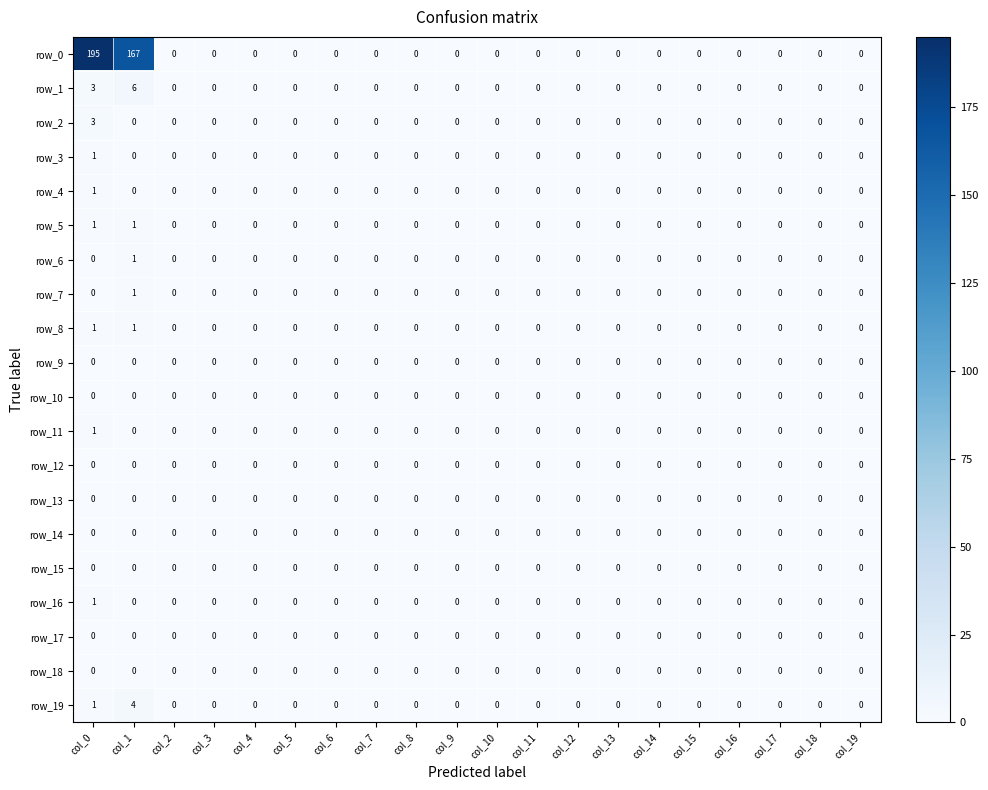

Which series has the largest range (max minus min)?

row_0